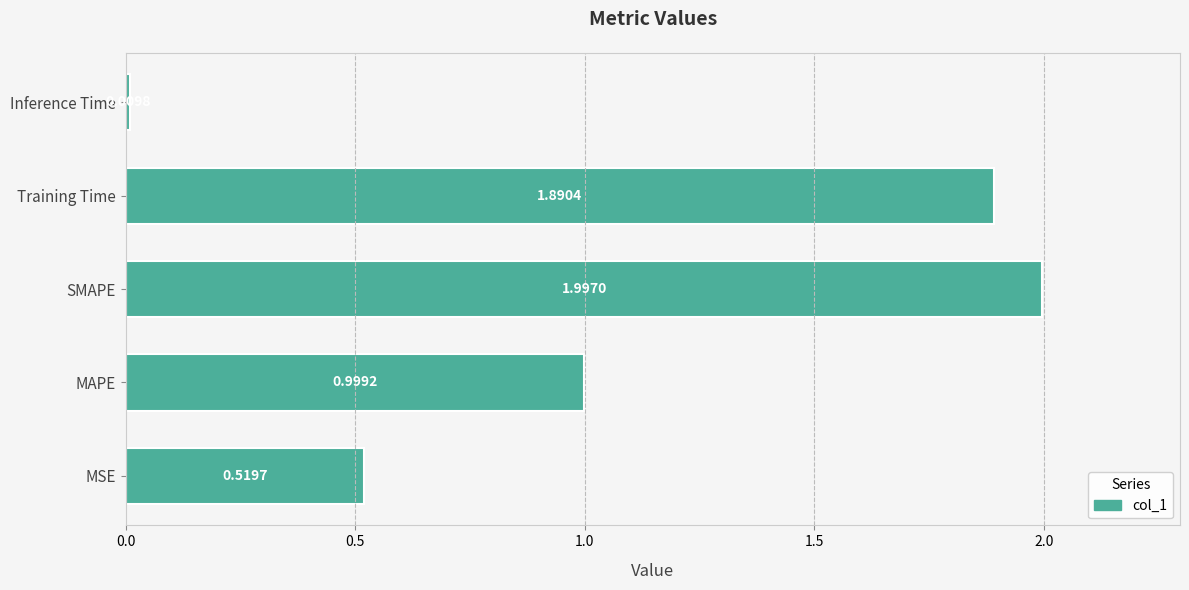

Rank the categories by value from highest to lowest.

SMAPE, Training Time, MAPE, MSE, Inference Time